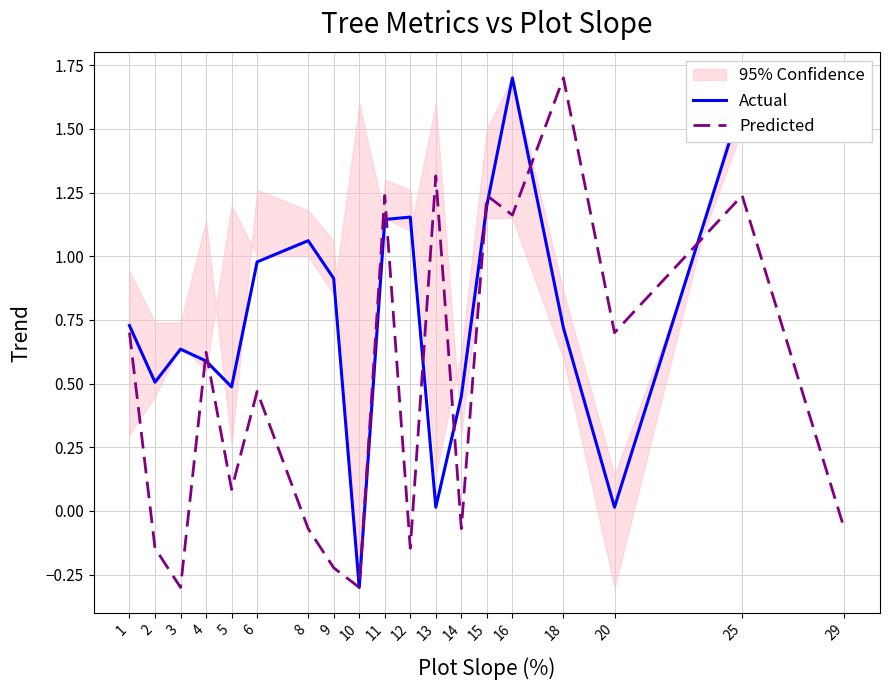

How many data points in Predicted are less than 0?

8